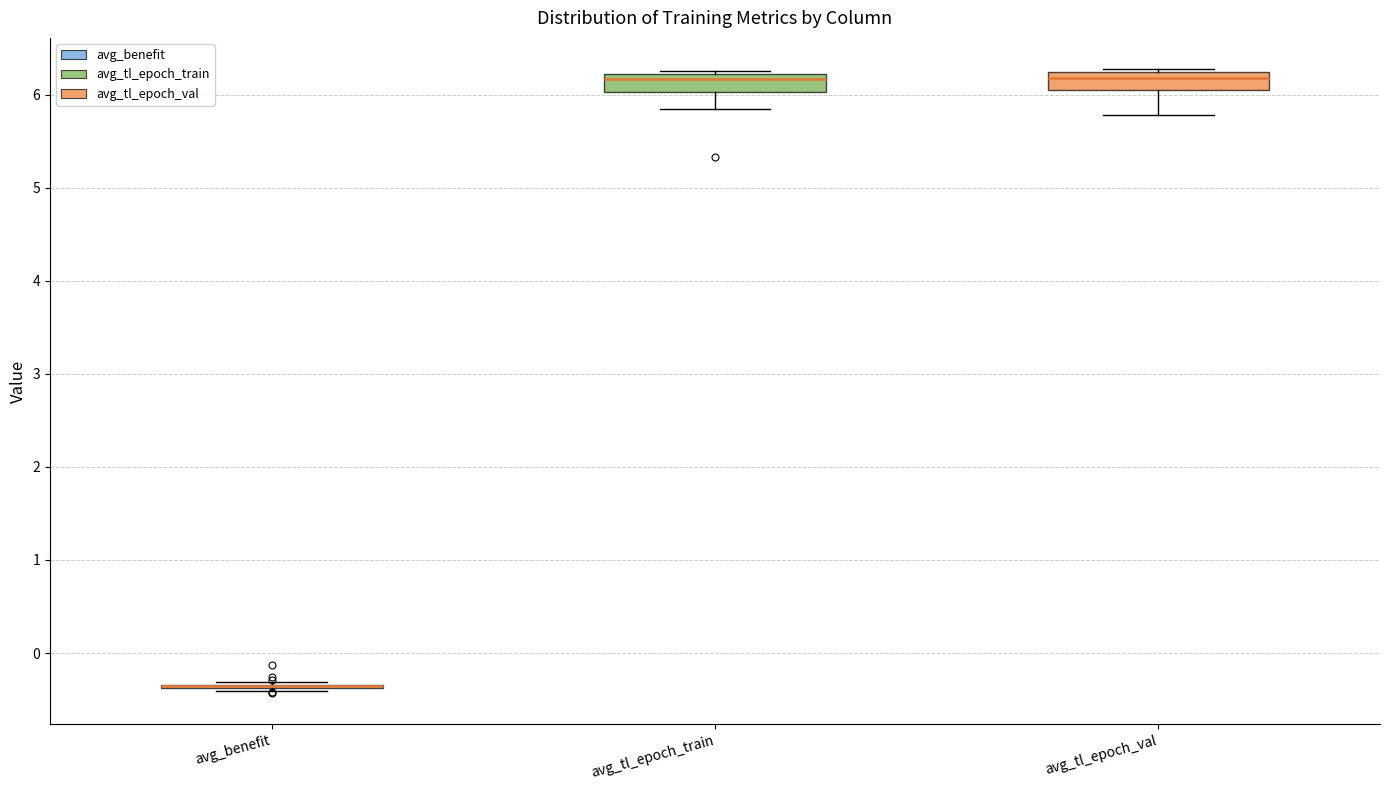

Reading left to right, transcribe this box plot: for each box, give where its median line is, the range the box spans, and where its two whiskers end, as read against the y-axis. The values are not printed on the chart, so give them approximately, as read against the axis.

avg_benefit: box collapsed to a line at -0.4, whiskers -0.4 to -0.3
avg_tl_epoch_train: median 6.2 (just below the box's upper edge), box 6.0 to 6.2, whiskers 5.8 to 6.3
avg_tl_epoch_val: median 6.2 (just below the box's upper edge), box 6.1 to 6.2, whiskers 5.8 to 6.3